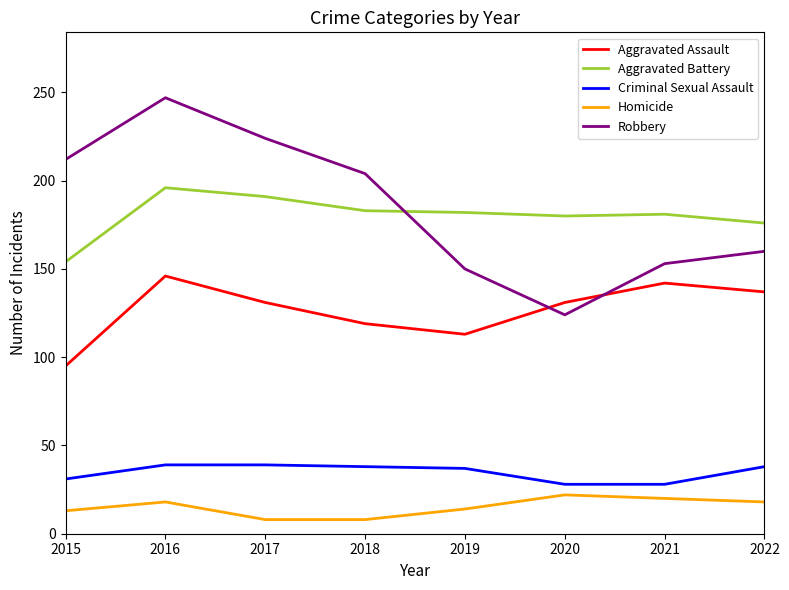

True or false: Robbery has a value of 247 at 2016.

True